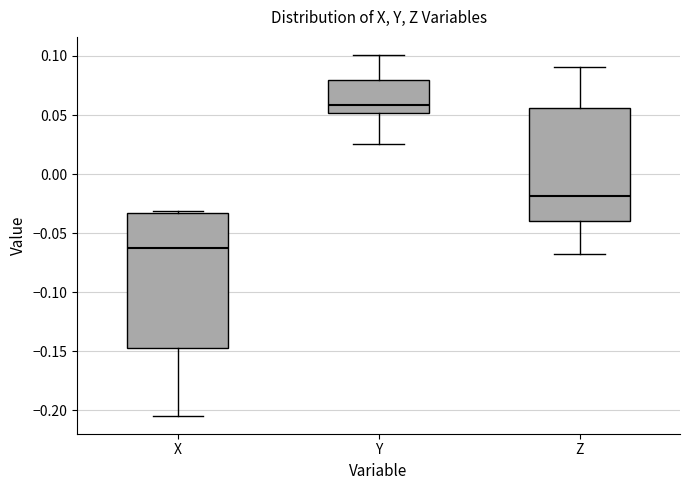

Which box has the highest median line?

Y